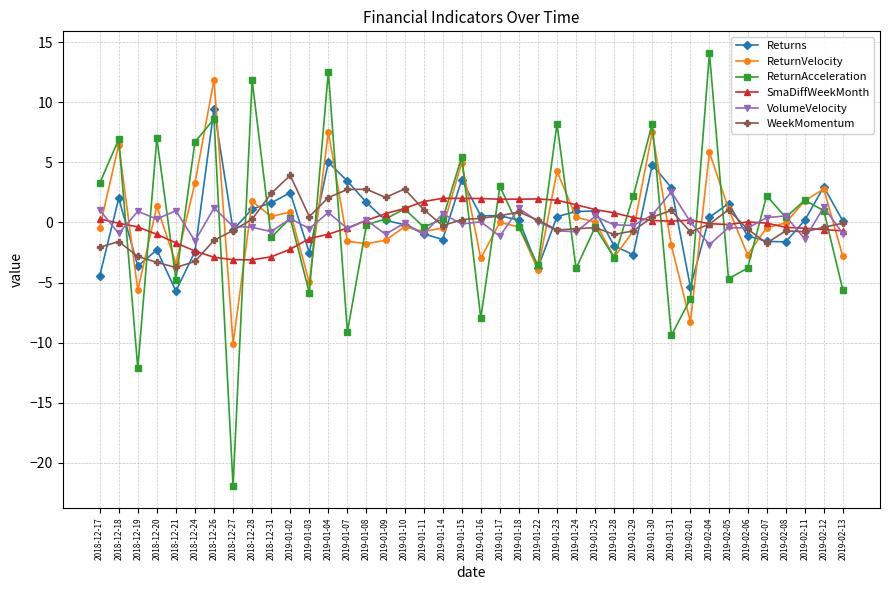

True or false: Returns has a value of 0.9 at 2019-01-02.

False